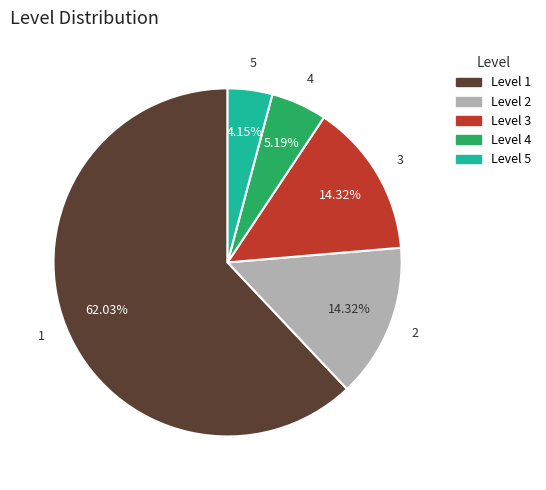

What is the total percentage of 3 and 5?

18.5%